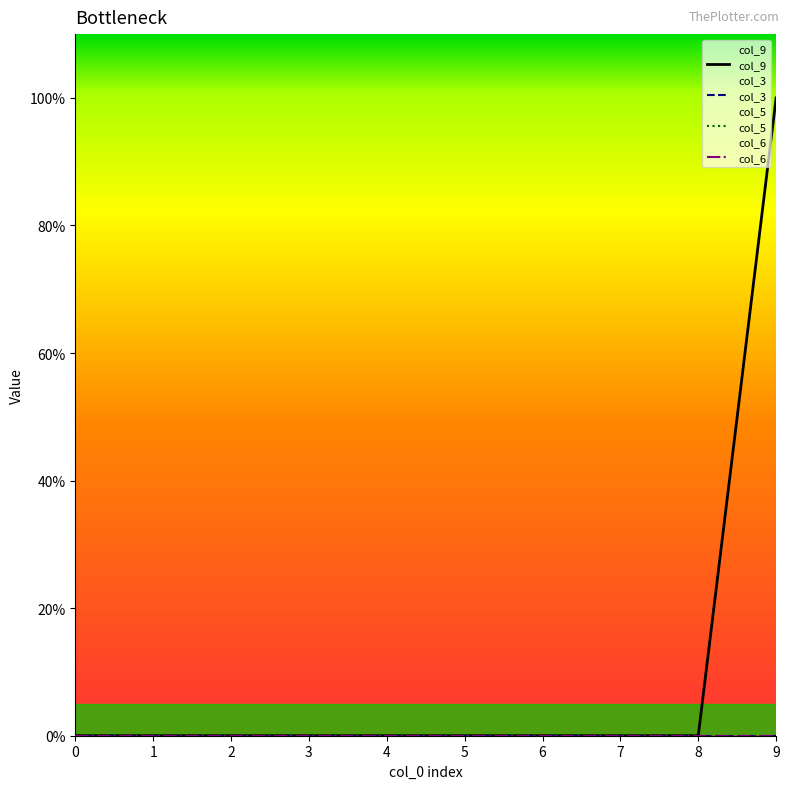

Reading right to left, what are all the values shown in this chart?

col_9: 9=100	8=0	7=0	6=0	5=0	4=0	3=0	2=0	1=0	0=0
col_3: 9=0	8=0	7=0	6=0	5=0	4=0	3=0	2=0	1=0	0=0
col_5: 9=0	8=0	7=0	6=0	5=0	4=0	3=0	2=0	1=0	0=0
col_6: 9=0	8=0	7=0	6=0	5=0	4=0	3=0	2=0	1=0	0=0